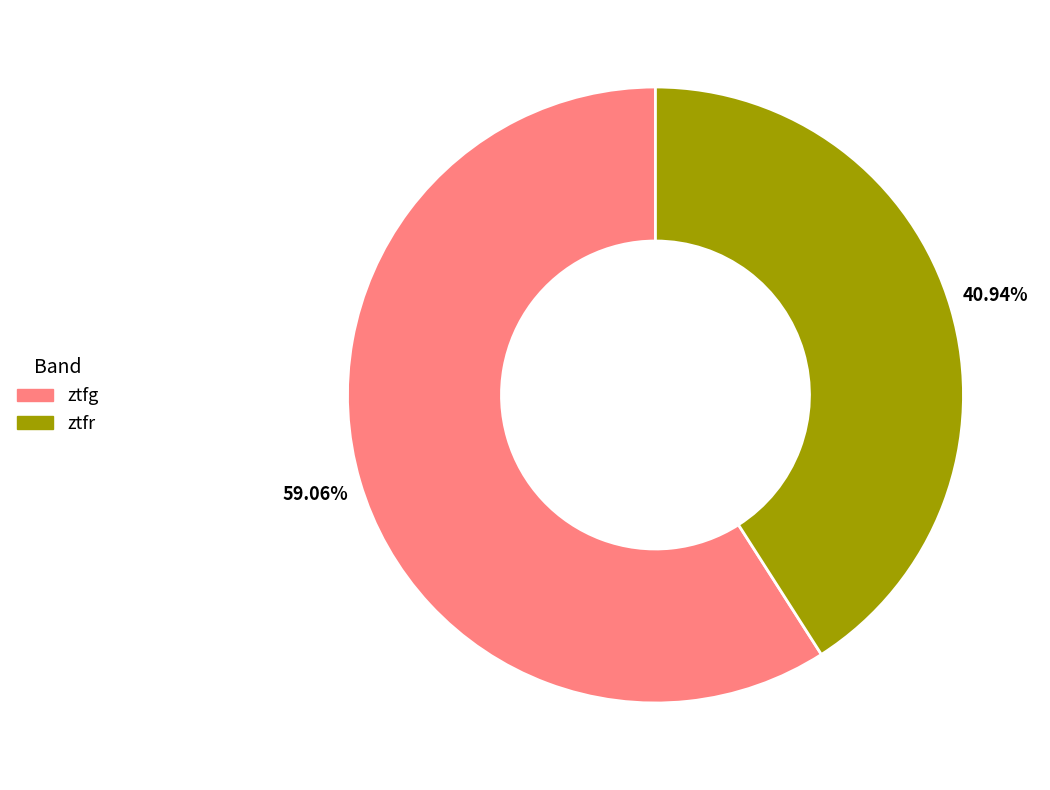

The ztfr slice represents 41% of the pie. True or false?

True